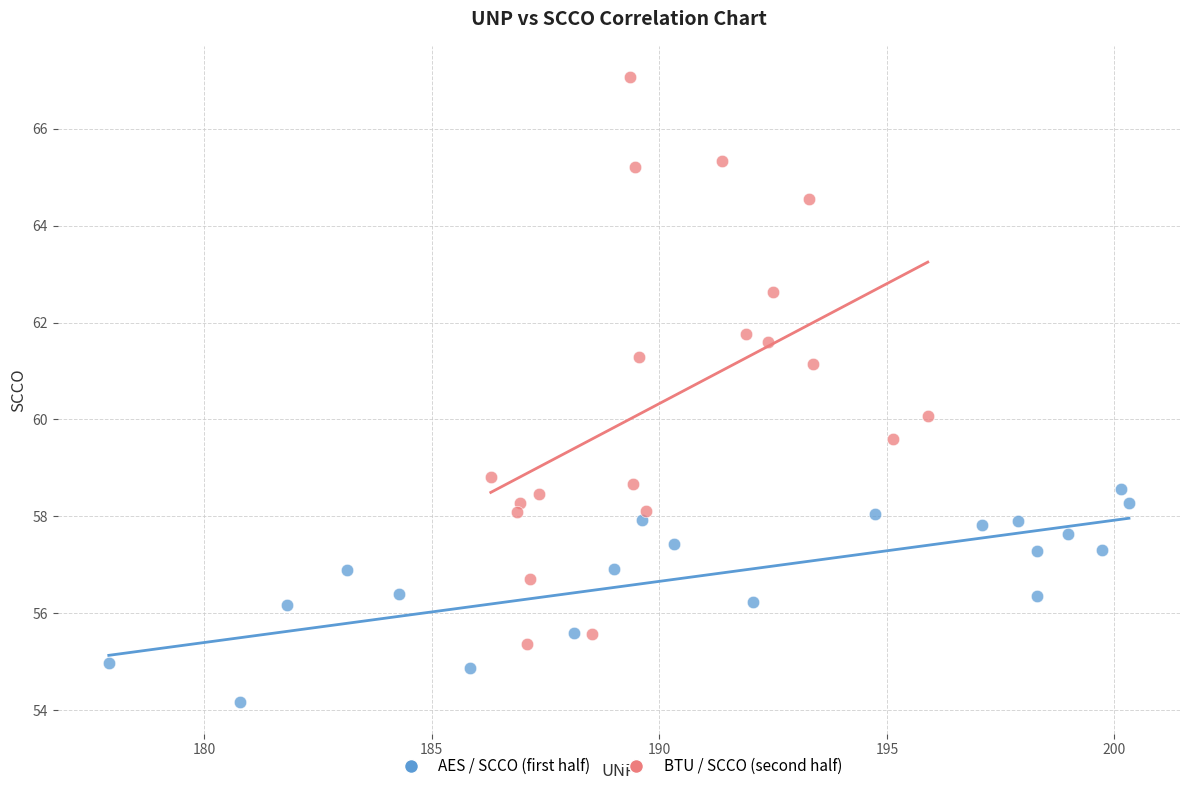

Which series reaches the maximum Y coordinate?

BTU / SCCO (second half)